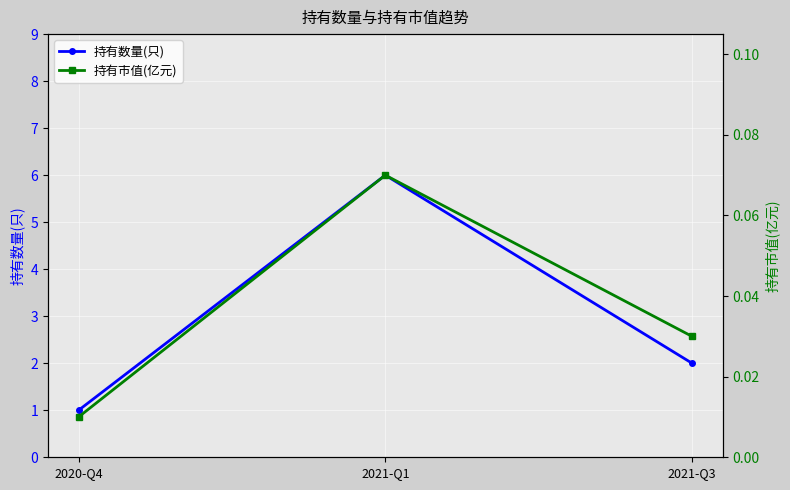

How many distinct data groups are displayed?

2